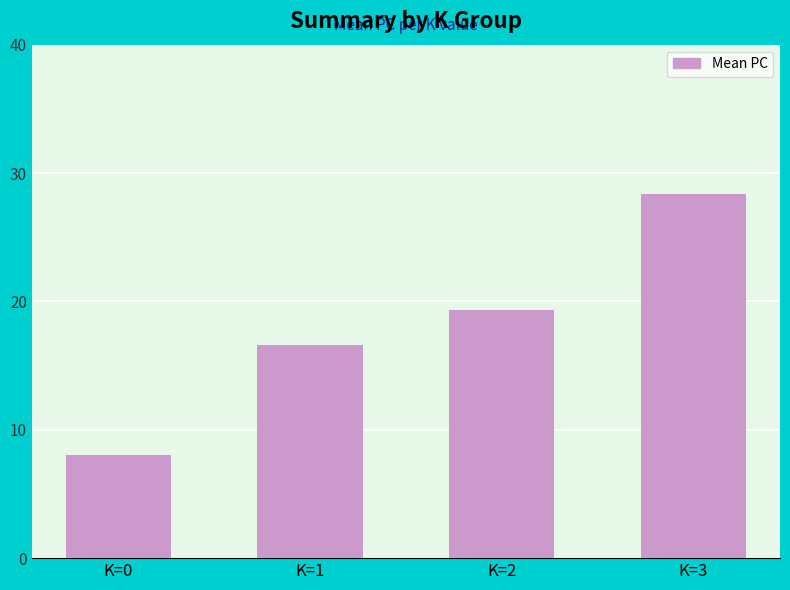

What is the sum of the values at K=1 and K=3?

44.9